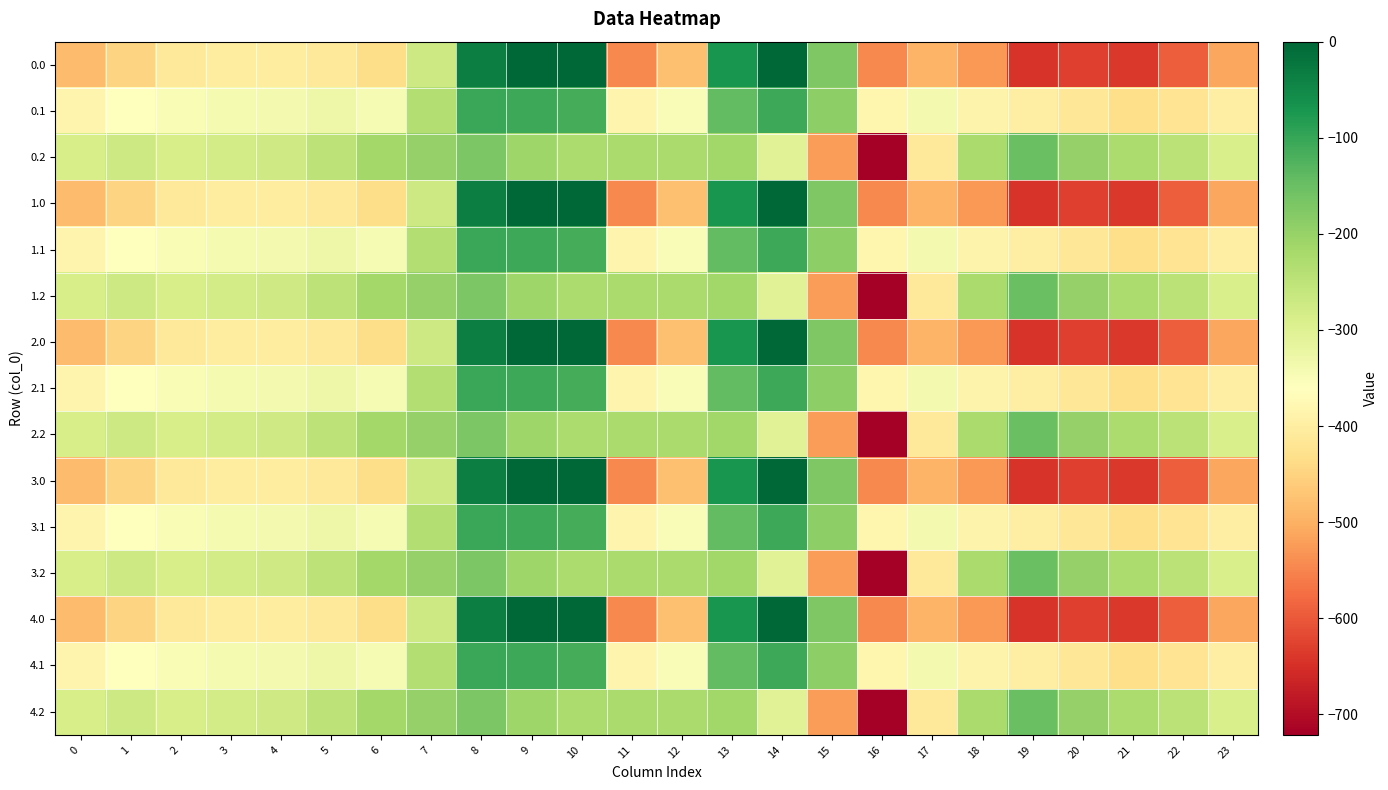

Reading right to left, extract all data points from this chart.

0.0: 23=-511.3	22=-592.3	21=-638.4	20=-629.9	19=-644.5	18=-529.6	17=-493.8	16=-545.4	15=-172.8	14=-0.3	13=-70.2	12=-477.2	11=-544.3	10=0.0	9=0.0	8=-35.0	7=-270.7	6=-435.0	5=-410.8	4=-404.9	3=-404.4	2=-410.3	1=-449.5	0=-482.0
0.1: 23=-399.4	22=-419.9	21=-432.4	20=-414.5	19=-399.7	18=-388.5	17=-340.1	16=-380.5	15=-190.4	14=-105.5	13=-141.2	12=-350.8	11=-384.7	10=-114.0	9=-104.8	8=-102.3	7=-234.9	6=-345.2	5=-329.5	4=-339.6	3=-342.7	2=-347.9	1=-361.1	0=-384.6
0.2: 23=-287.5	22=-247.4	21=-226.4	20=-199.2	19=-151.1	18=-223.1	17=-409.5	16=-721.2	15=-522.2	14=-301.9	13=-212.2	12=-224.3	11=-225.2	10=-228.0	9=-209.6	8=-169.5	7=-199.0	6=-216.4	5=-248.1	4=-274.4	3=-281.0	2=-285.5	1=-272.7	0=-287.1
1.0: 23=-511.3	22=-592.3	21=-638.4	20=-629.9	19=-644.5	18=-529.6	17=-493.8	16=-545.4	15=-172.8	14=-0.3	13=-70.2	12=-477.2	11=-544.3	10=0.0	9=0.0	8=-35.0	7=-270.7	6=-435.0	5=-410.8	4=-404.9	3=-404.4	2=-410.3	1=-449.5	0=-482.0
1.1: 23=-399.4	22=-419.9	21=-432.4	20=-414.5	19=-399.7	18=-388.5	17=-340.1	16=-380.5	15=-190.4	14=-105.5	13=-141.2	12=-350.8	11=-384.7	10=-114.0	9=-104.8	8=-102.3	7=-234.9	6=-345.2	5=-329.5	4=-339.6	3=-342.7	2=-347.9	1=-361.1	0=-384.6
1.2: 23=-287.5	22=-247.4	21=-226.4	20=-199.2	19=-151.1	18=-223.1	17=-409.5	16=-721.2	15=-522.2	14=-301.9	13=-212.2	12=-224.3	11=-225.2	10=-228.0	9=-209.6	8=-169.5	7=-199.0	6=-216.4	5=-248.1	4=-274.4	3=-281.0	2=-285.5	1=-272.7	0=-287.1
2.0: 23=-511.3	22=-592.3	21=-638.4	20=-629.9	19=-644.5	18=-529.6	17=-493.8	16=-545.4	15=-172.8	14=-0.3	13=-70.2	12=-477.2	11=-544.3	10=0.0	9=0.0	8=-35.0	7=-270.7	6=-435.0	5=-410.8	4=-404.9	3=-404.4	2=-410.3	1=-449.5	0=-482.0
2.1: 23=-399.4	22=-419.9	21=-432.4	20=-414.5	19=-399.7	18=-388.5	17=-340.1	16=-380.5	15=-190.4	14=-105.5	13=-141.2	12=-350.8	11=-384.7	10=-114.0	9=-104.8	8=-102.3	7=-234.9	6=-345.2	5=-329.5	4=-339.6	3=-342.7	2=-347.9	1=-361.1	0=-384.6
2.2: 23=-287.5	22=-247.4	21=-226.4	20=-199.2	19=-151.1	18=-223.1	17=-409.5	16=-721.2	15=-522.2	14=-301.9	13=-212.2	12=-224.3	11=-225.2	10=-228.0	9=-209.6	8=-169.5	7=-199.0	6=-216.4	5=-248.1	4=-274.4	3=-281.0	2=-285.5	1=-272.7	0=-287.1
3.0: 23=-511.3	22=-592.3	21=-638.4	20=-629.9	19=-644.5	18=-529.6	17=-493.8	16=-545.4	15=-172.8	14=-0.3	13=-70.2	12=-477.2	11=-544.3	10=0.0	9=0.0	8=-35.0	7=-270.7	6=-435.0	5=-410.8	4=-404.9	3=-404.4	2=-410.3	1=-449.5	0=-482.0
3.1: 23=-399.4	22=-419.9	21=-432.4	20=-414.5	19=-399.7	18=-388.5	17=-340.1	16=-380.5	15=-190.4	14=-105.5	13=-141.2	12=-350.8	11=-384.7	10=-114.0	9=-104.8	8=-102.3	7=-234.9	6=-345.2	5=-329.5	4=-339.6	3=-342.7	2=-347.9	1=-361.1	0=-384.6
3.2: 23=-287.5	22=-247.4	21=-226.4	20=-199.2	19=-151.1	18=-223.1	17=-409.5	16=-721.2	15=-522.2	14=-301.9	13=-212.2	12=-224.3	11=-225.2	10=-228.0	9=-209.6	8=-169.5	7=-199.0	6=-216.4	5=-248.1	4=-274.4	3=-281.0	2=-285.5	1=-272.7	0=-287.1
4.0: 23=-511.3	22=-592.3	21=-638.4	20=-629.9	19=-644.5	18=-529.6	17=-493.8	16=-545.4	15=-172.8	14=-0.3	13=-70.2	12=-477.2	11=-544.3	10=0.0	9=0.0	8=-35.0	7=-270.7	6=-435.0	5=-410.8	4=-404.9	3=-404.4	2=-410.3	1=-449.5	0=-482.0
4.1: 23=-399.4	22=-419.9	21=-432.4	20=-414.5	19=-399.7	18=-388.5	17=-340.1	16=-380.5	15=-190.4	14=-105.5	13=-141.2	12=-350.8	11=-384.7	10=-114.0	9=-104.8	8=-102.3	7=-234.9	6=-345.2	5=-329.5	4=-339.6	3=-342.7	2=-347.9	1=-361.1	0=-384.6
4.2: 23=-287.5	22=-247.4	21=-226.4	20=-199.2	19=-151.1	18=-223.1	17=-409.5	16=-721.2	15=-522.2	14=-301.9	13=-212.2	12=-224.3	11=-225.2	10=-228.0	9=-209.6	8=-169.5	7=-199.0	6=-216.4	5=-248.1	4=-274.4	3=-281.0	2=-285.5	1=-272.7	0=-287.1